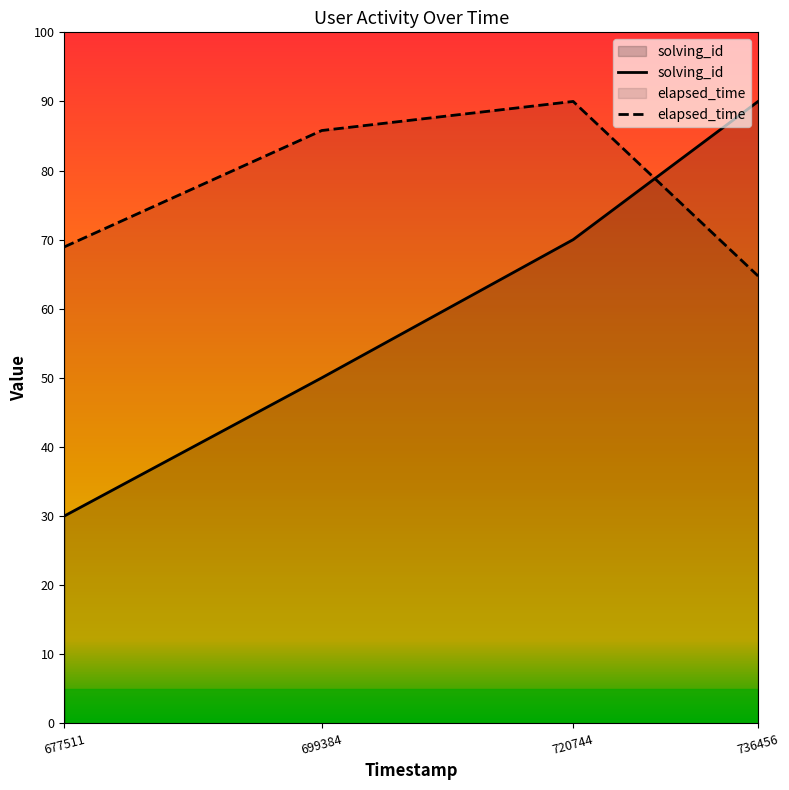

Where is the first local maximum for elapsed_time?

720744